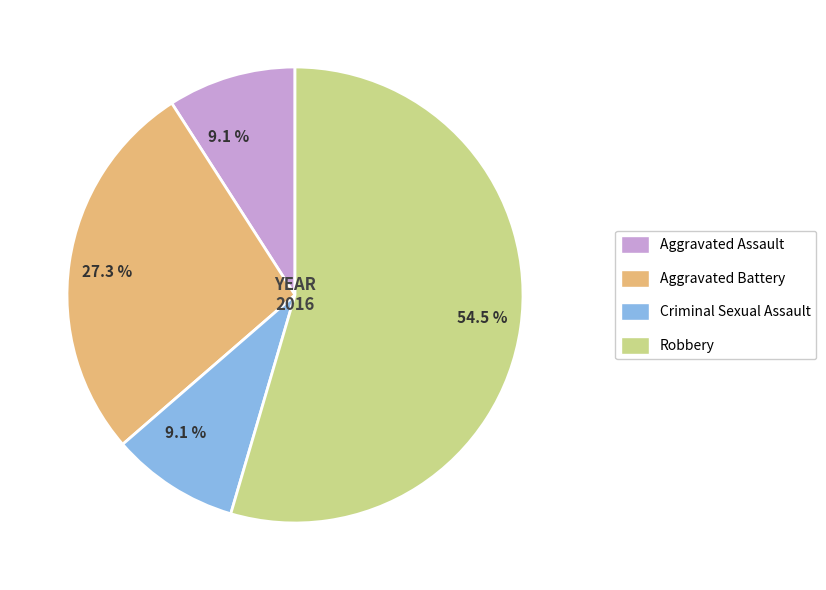

Does Aggravated Battery account for over 50% of the chart?

No